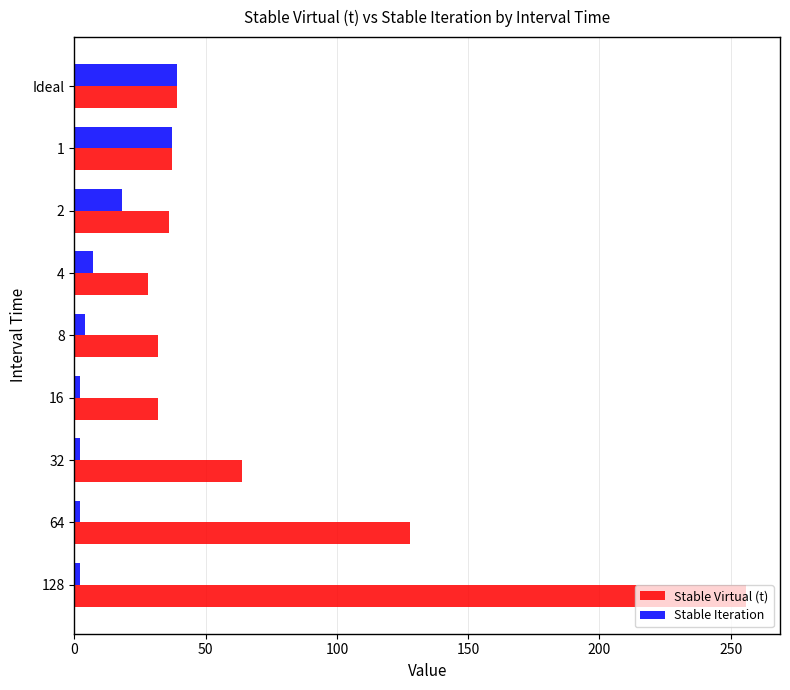

True or false: Stable Virtual (t) has a value of 55 at 16.

False